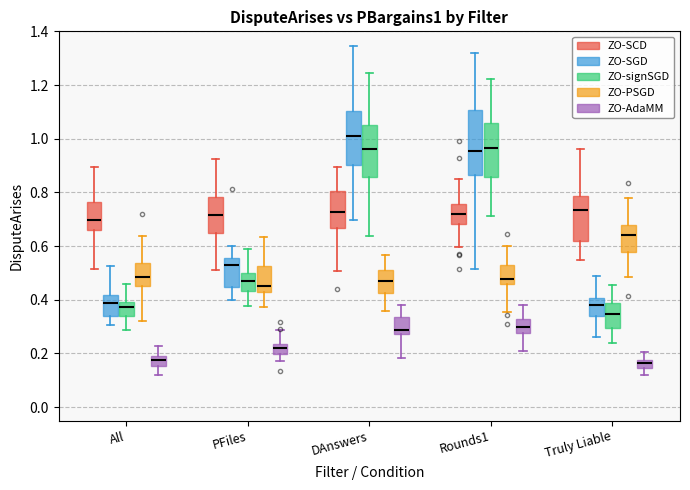

Where is the lower edge of the box for DAnswers (ZO-SCD) on the y-axis? The values are not printed on the chart, so give them approximately, as read against the axis.

0.66